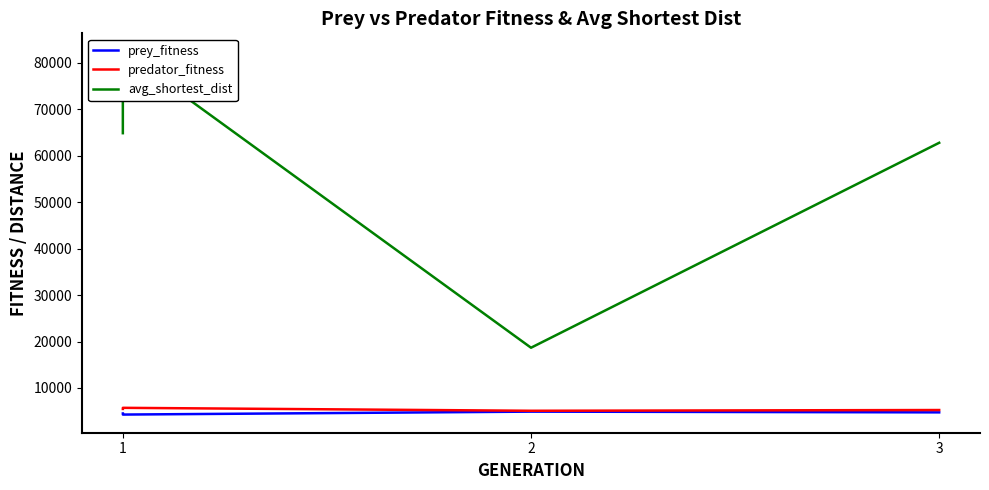

What is the average value of the prey_fitness series?

4609.0